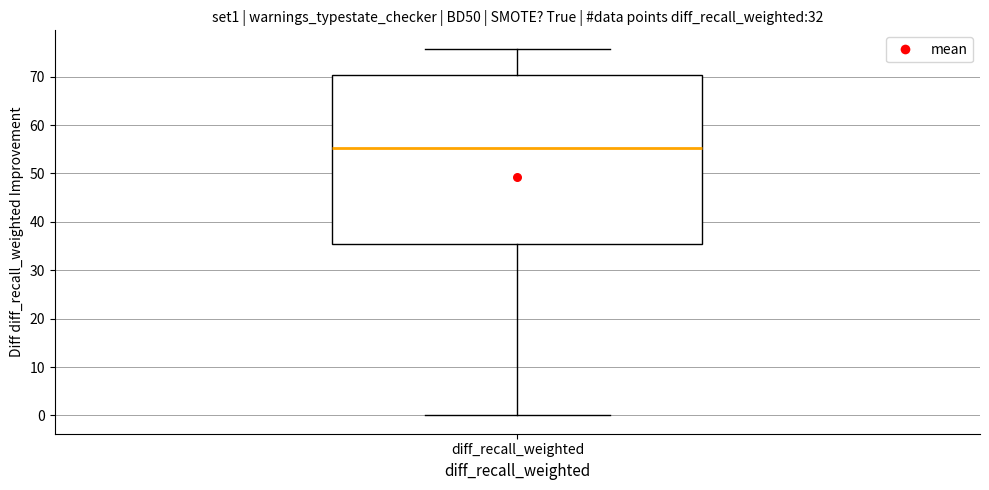

Transcribe this box plot: give where the median line is, the range the box spans, and where the two whiskers end, as read against the y-axis. The values are not printed on the chart, so give them approximately, as read against the axis.

median 55, box 35 to 70, whiskers 0 to 76